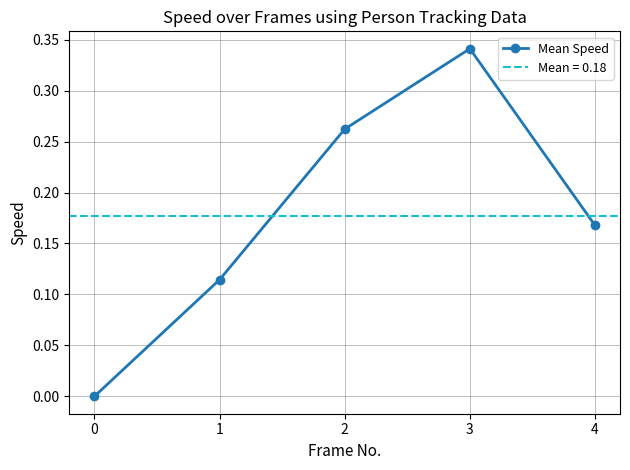

How many values are above zero?

4